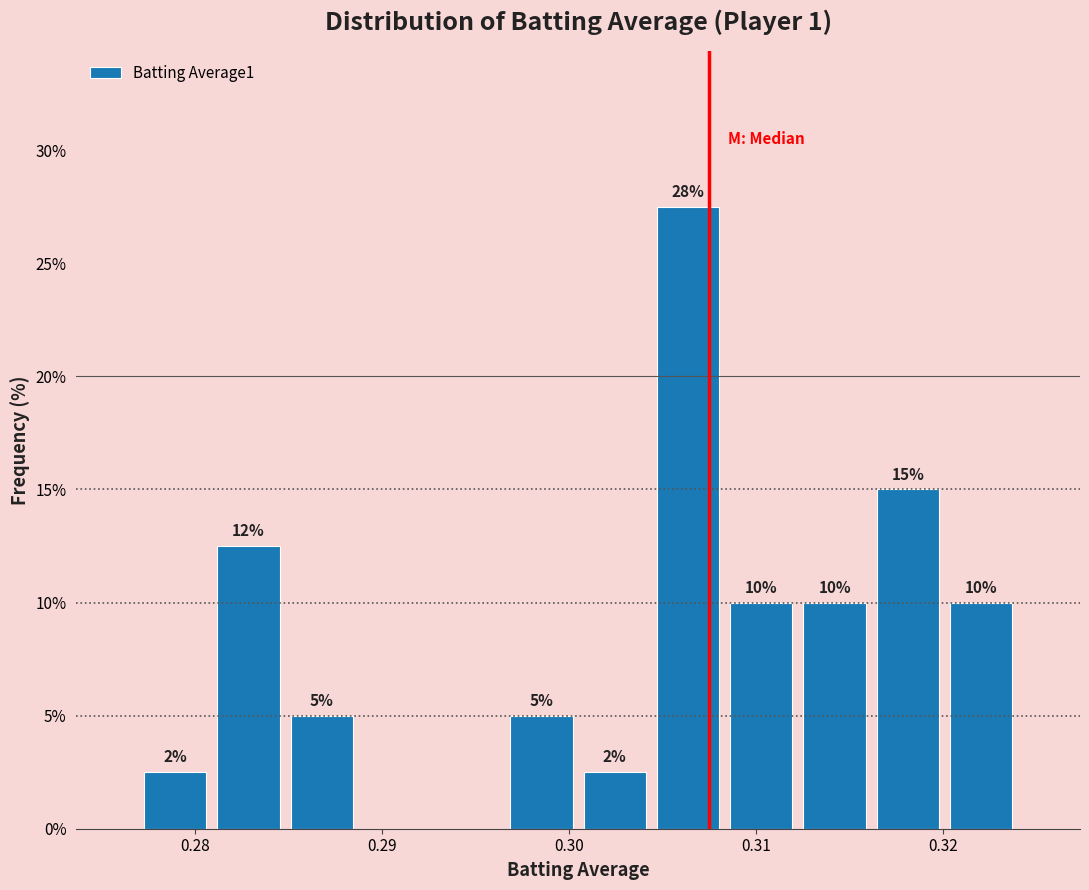

Read against the x-axis, roughly where is the centre of the tallest bar?

0.306